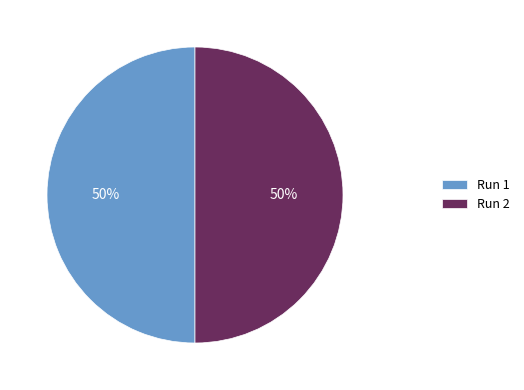

Is the sum of Run 1 and Run 2 greater than half?

Yes